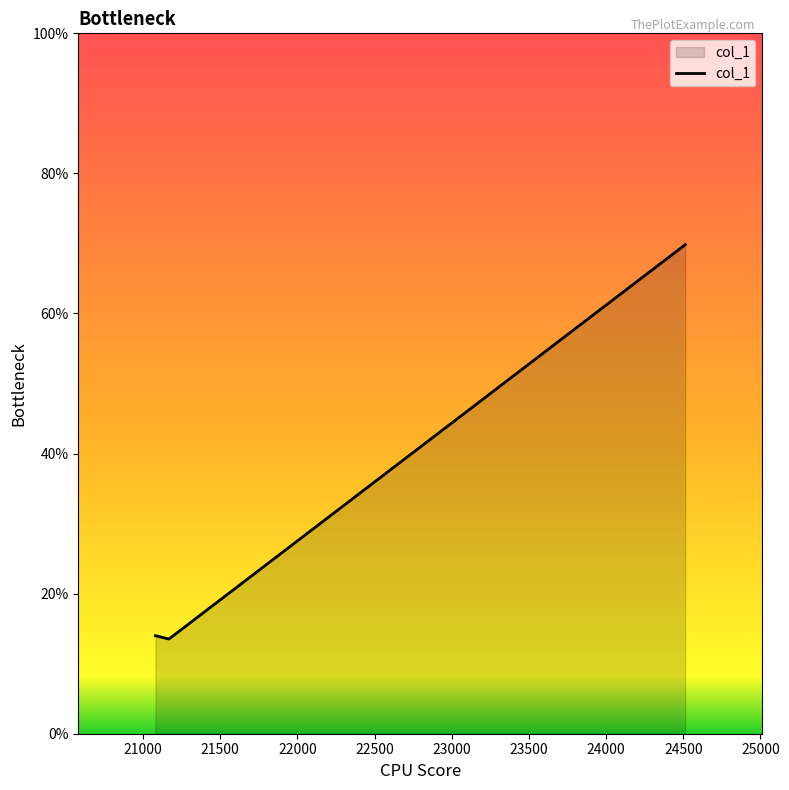

What is the smallest value displayed?

13.5